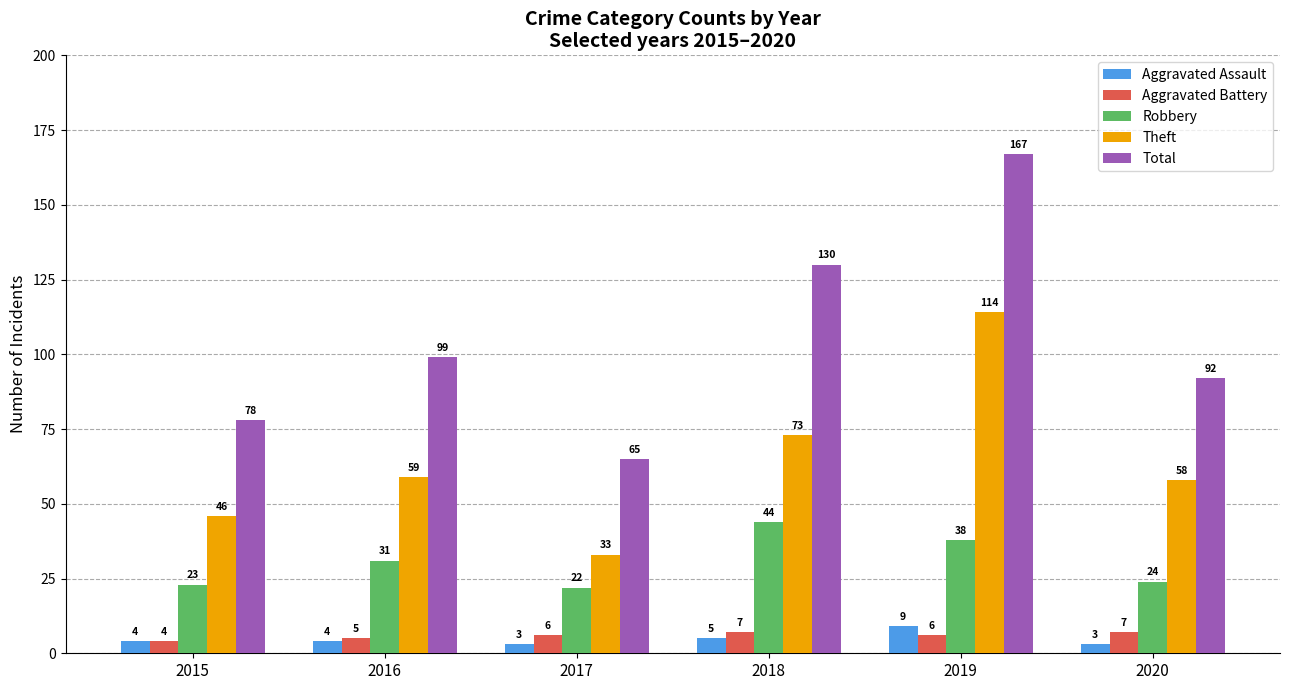

The value of Aggravated Assault at 2017 is 3. True or false?

True